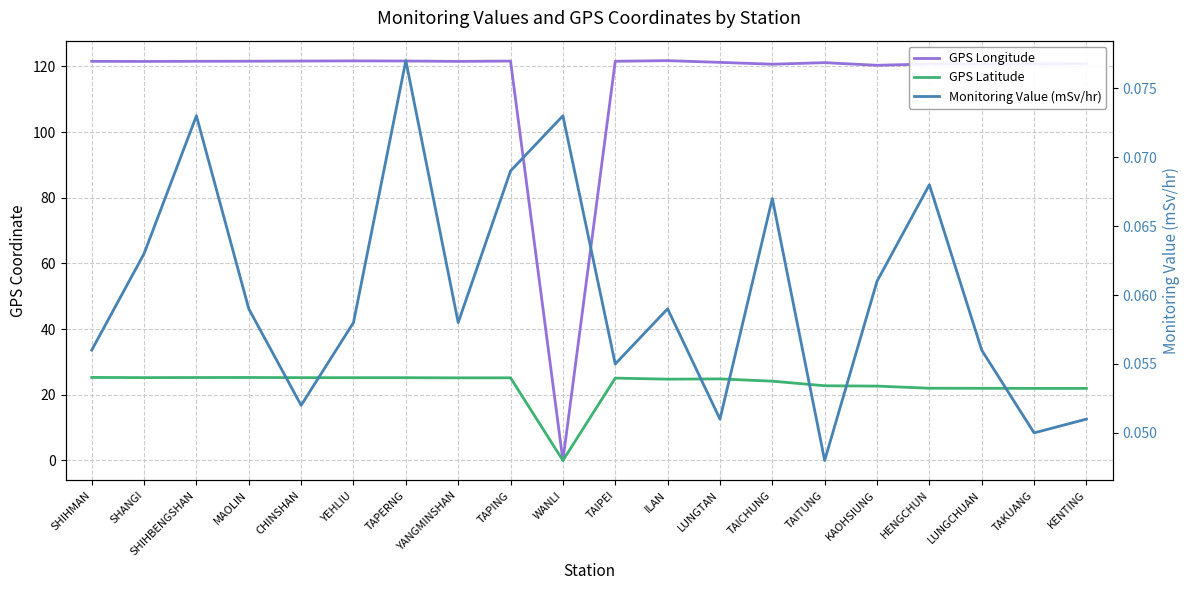

Is it true that GPS Longitude equals 0.0 at WANLI?

True